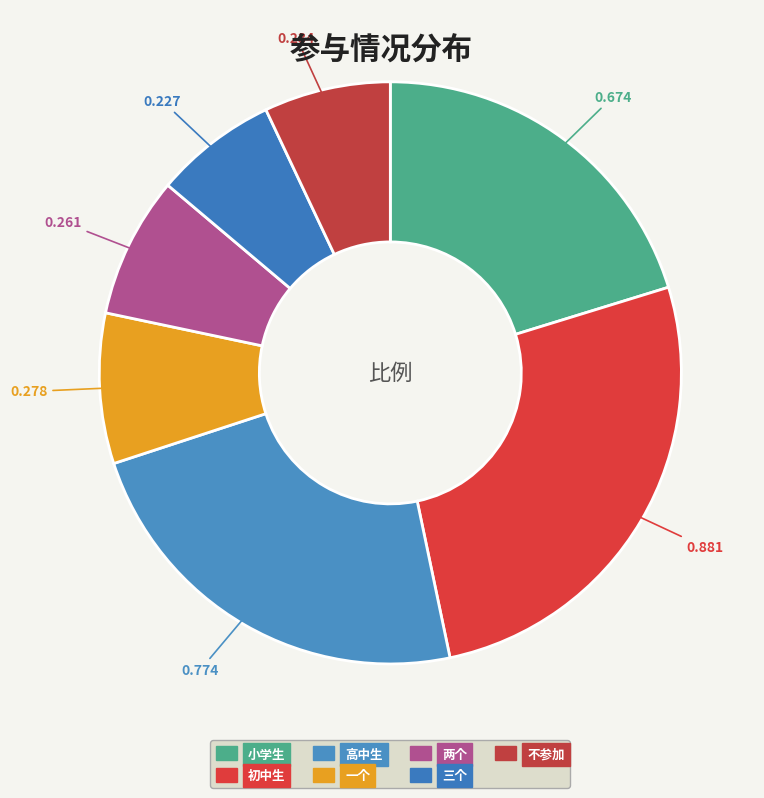

Which slice is the smallest?

三个